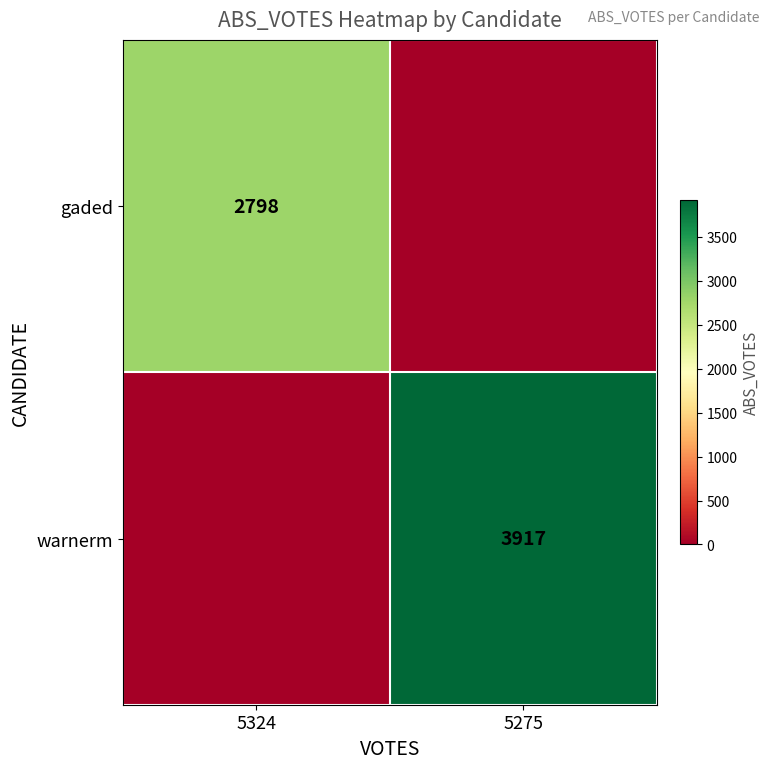

What is the greatest value displayed?

3917